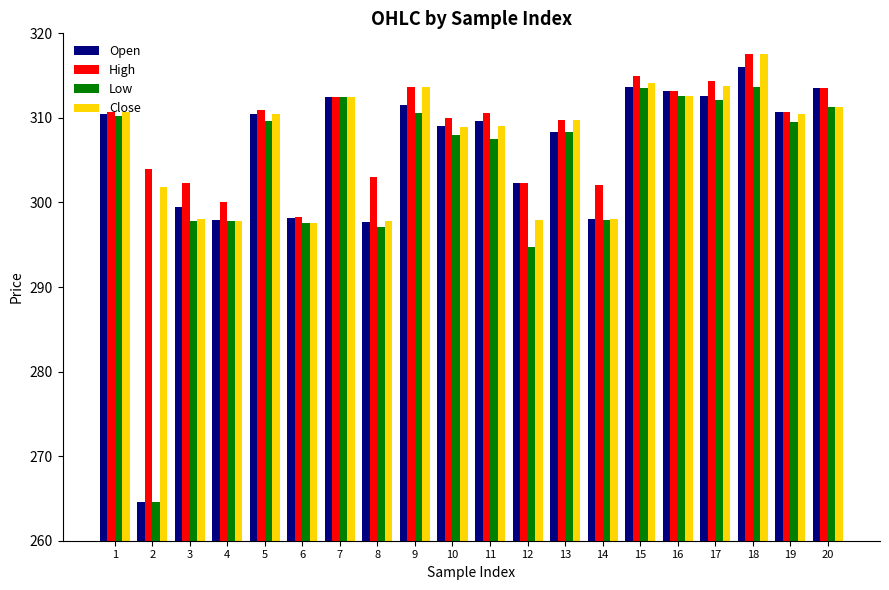

What is the minimum value shown in the chart?

264.5